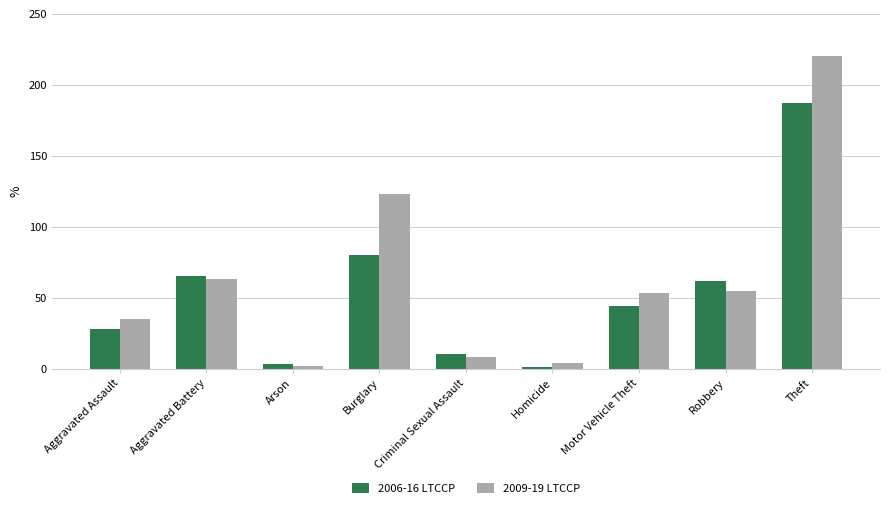

What is the difference between the highest and lowest values at Motor Vehicle Theft?

9